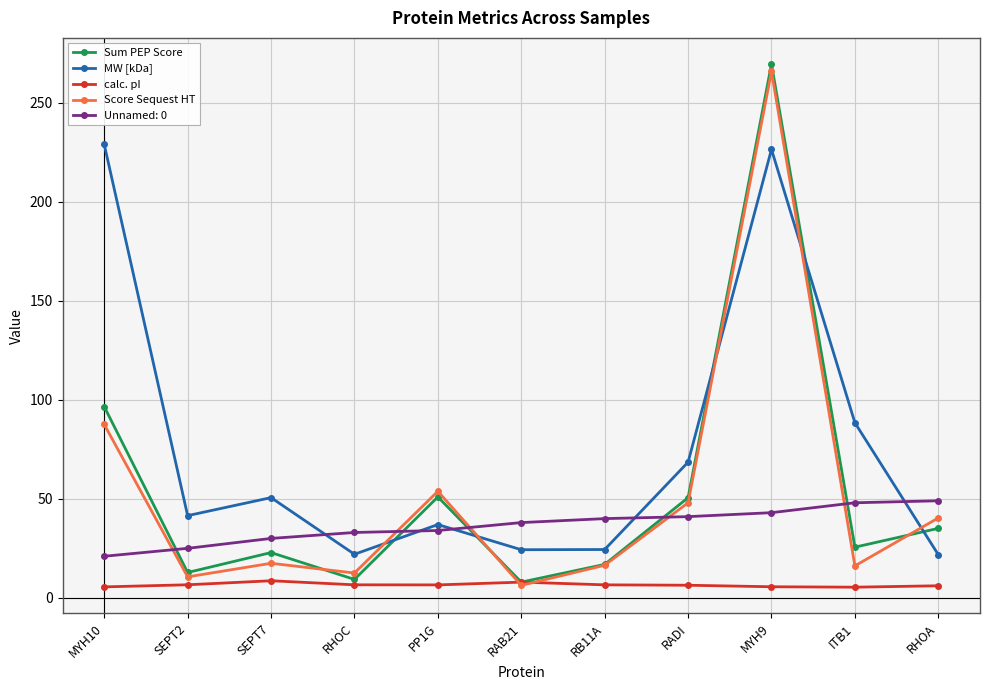

What is the smallest value displayed?

5.4